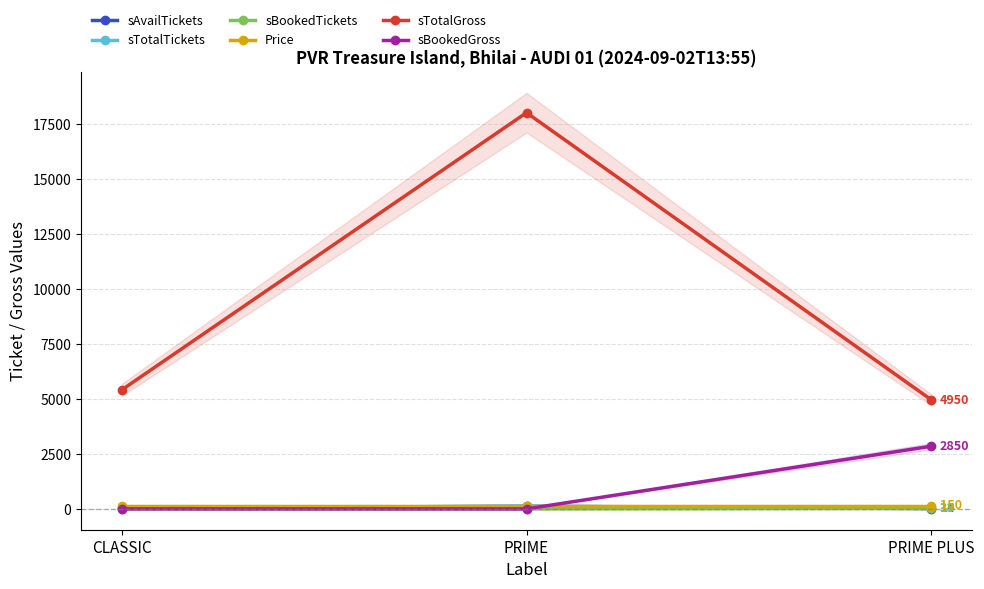

What is the sum of the sAvailTickets values at CLASSIC and PRIME PLUS?

50